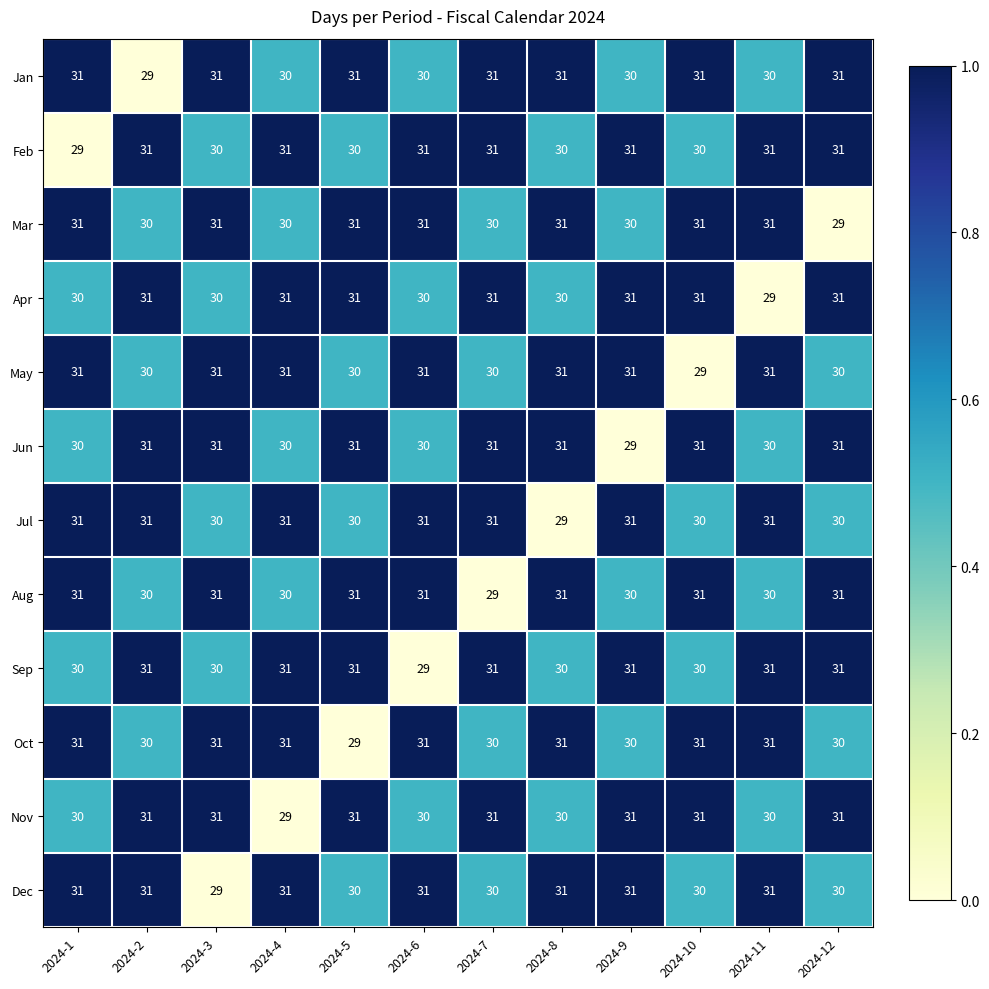

What is the sum of all Apr values?

366